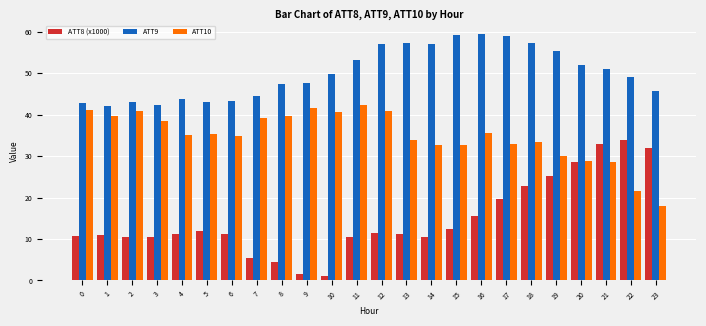

List the series in order of their peak value, lowest first.

ATT8 (x1000), ATT10, ATT9